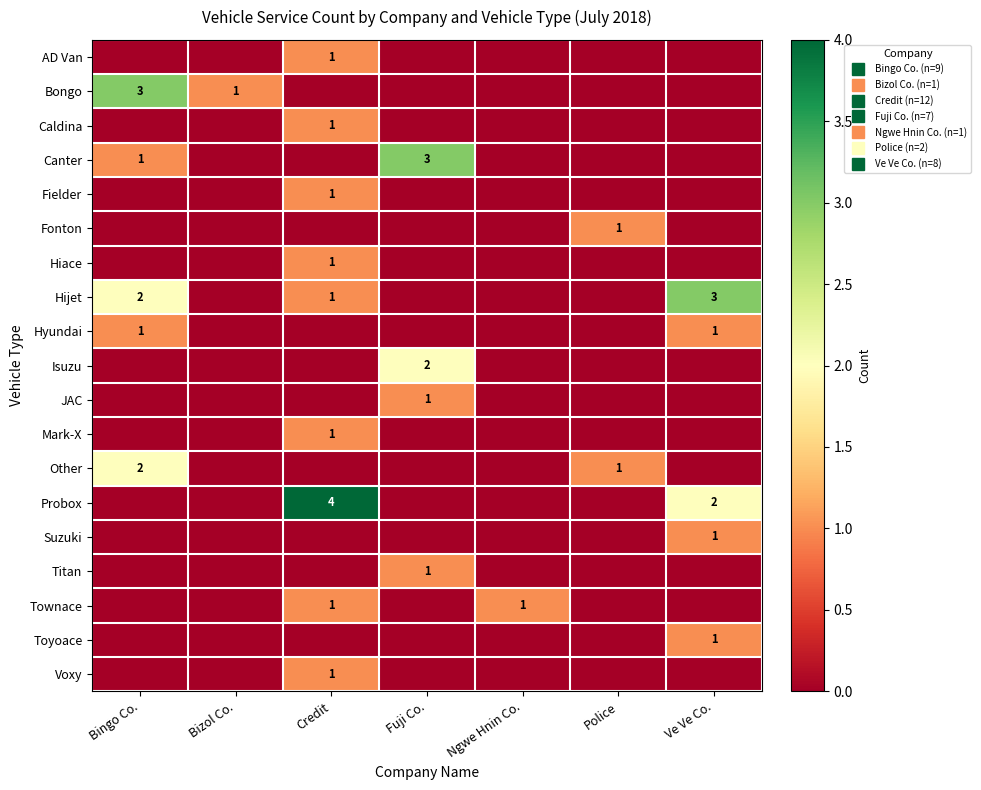

Which category has the highest value across all series?

Credit